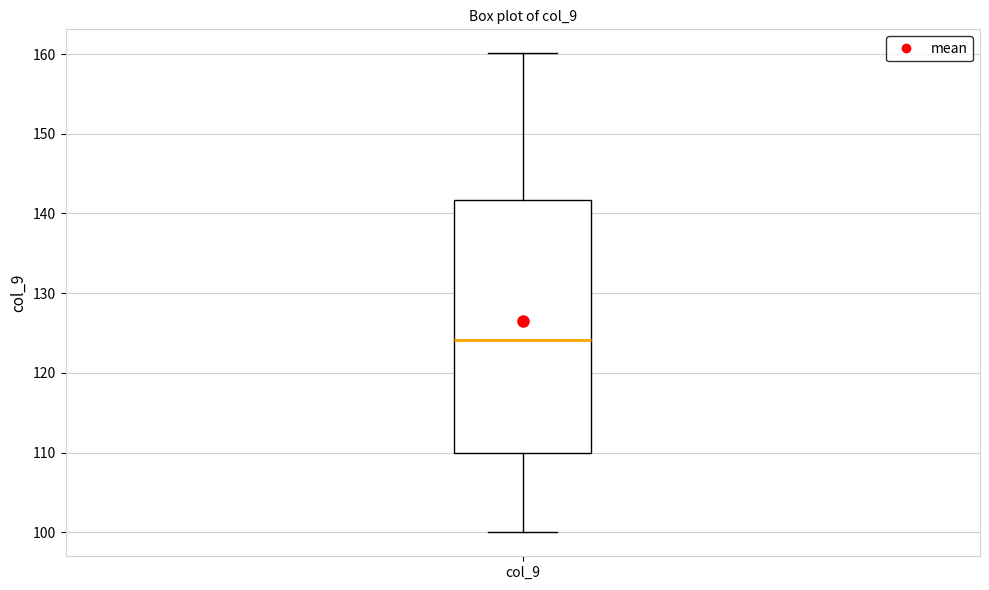

Read this box plot against the y-axis: the position of the median line, the range covered by the box, and the ends of both whiskers. The values are not printed on the chart, so give them approximately, as read against the axis.

median 124, box 110 to 142, whiskers 100 to 160